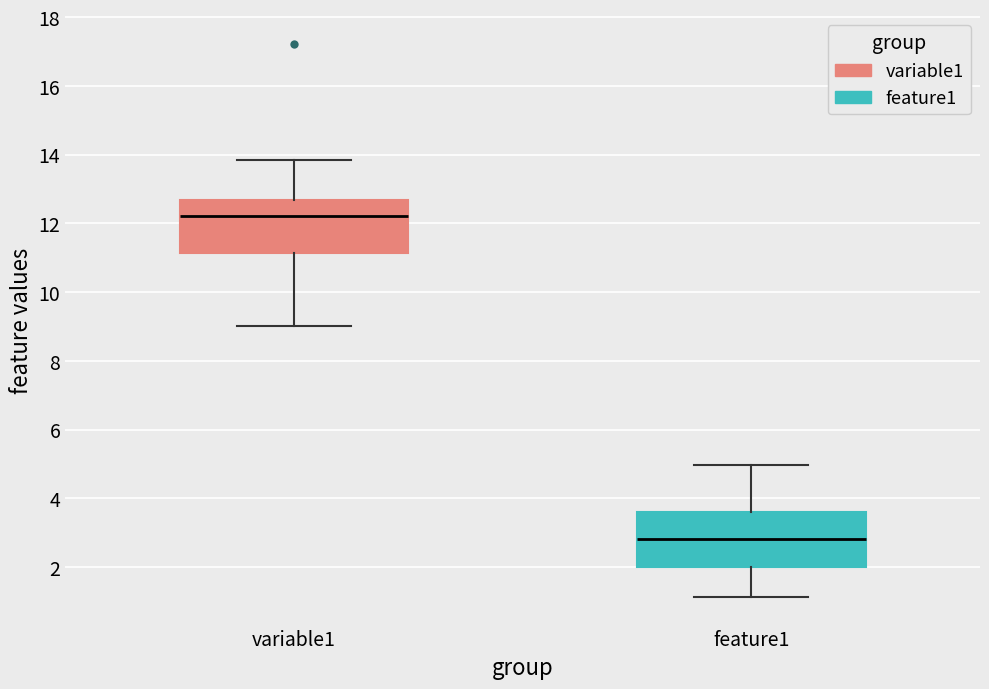

Reading left to right, transcribe this box plot: for each box, give where its median line is, the range the box spans, and where its two whiskers end, as read against the y-axis. The values are not printed on the chart, so give them approximately, as read against the axis.

variable1: median 12.2, box 11.2 to 12.6, whiskers 9.0 to 13.8
feature1: median 2.8, box 2.0 to 3.6, whiskers 1.2 to 5.0